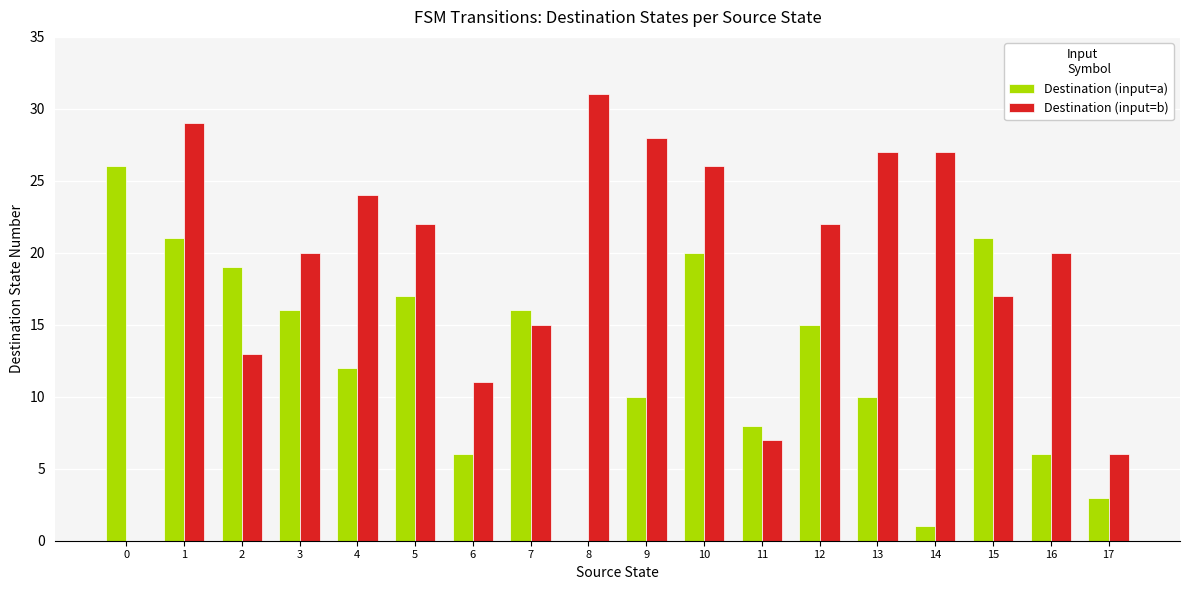

How many distinct data groups are displayed?

2